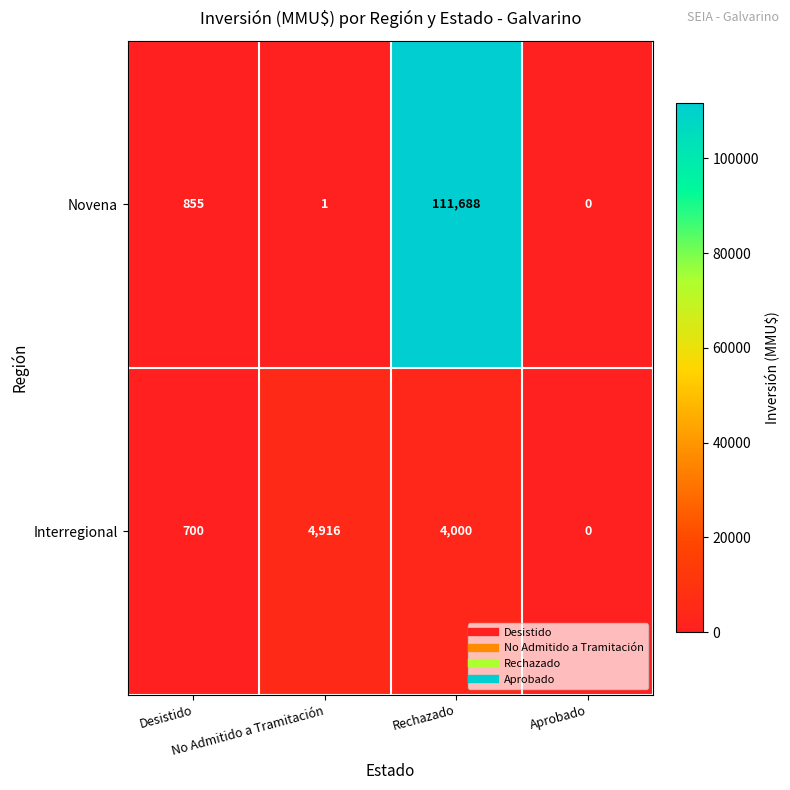

Which series has the widest spread of values?

Novena